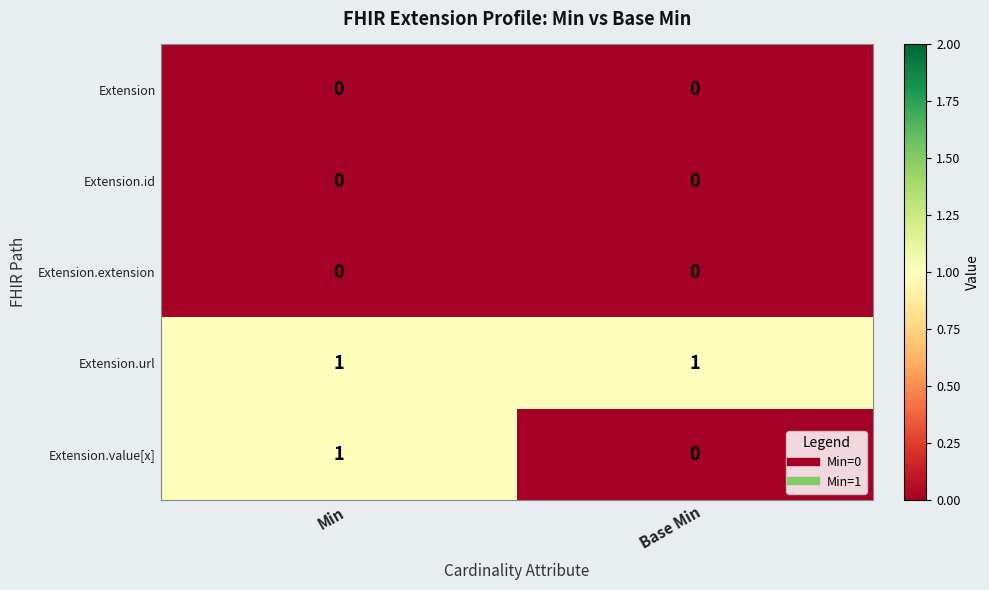

What is the total value across all series at Min?

2